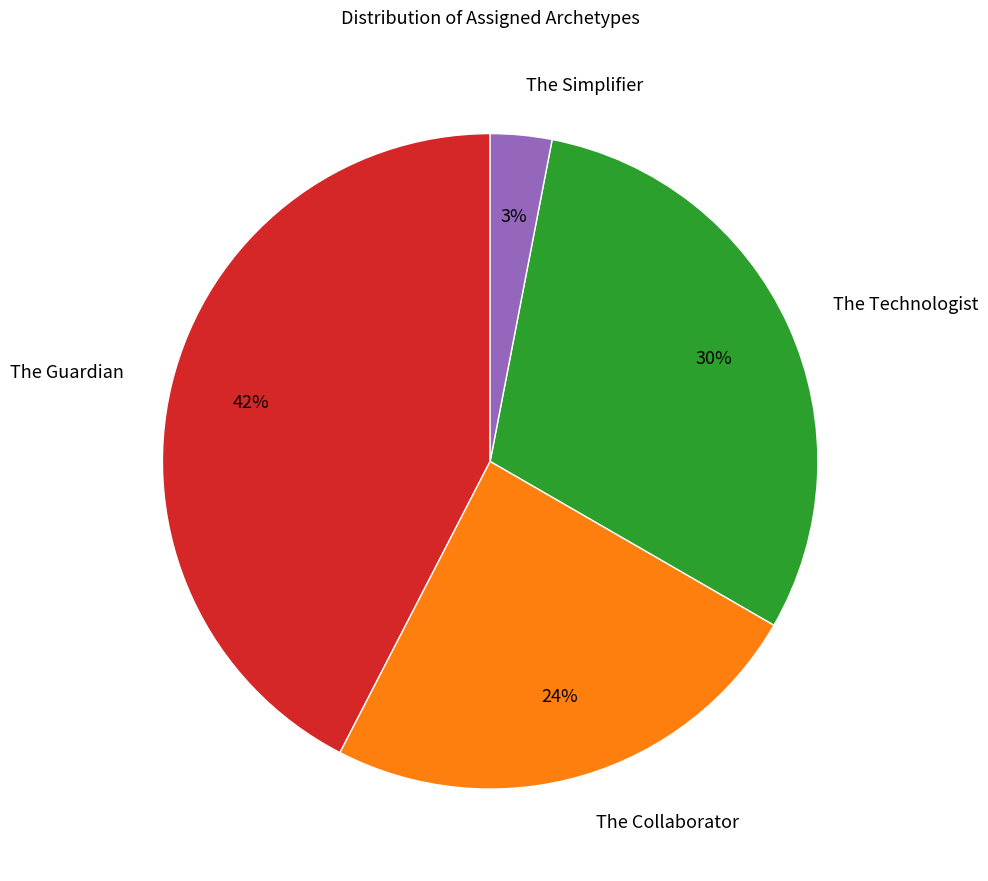

Is The Technologist the majority of the pie?

No